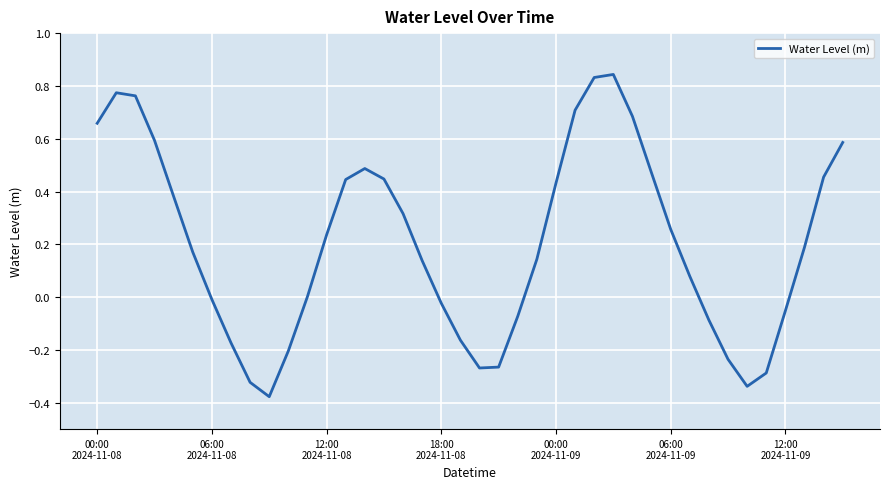

What is the difference between the maximum and minimum values?

1.2